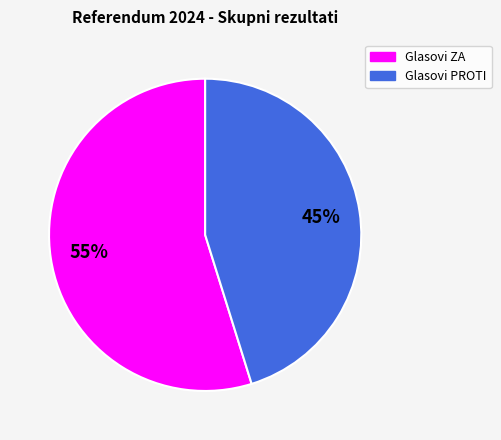

Which slice is the smallest?

Glasovi PROTI